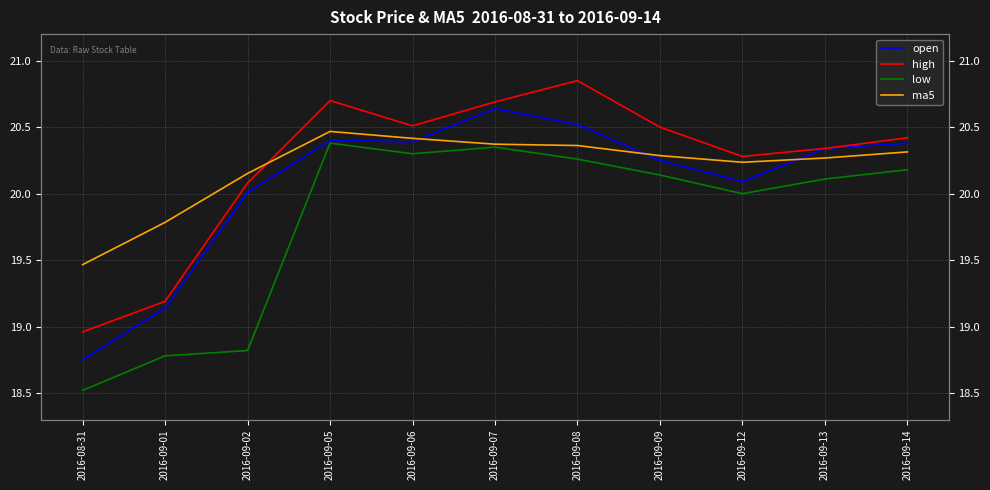

Where do ma5 and high first cross each other?

2016-09-02 and 2016-09-05